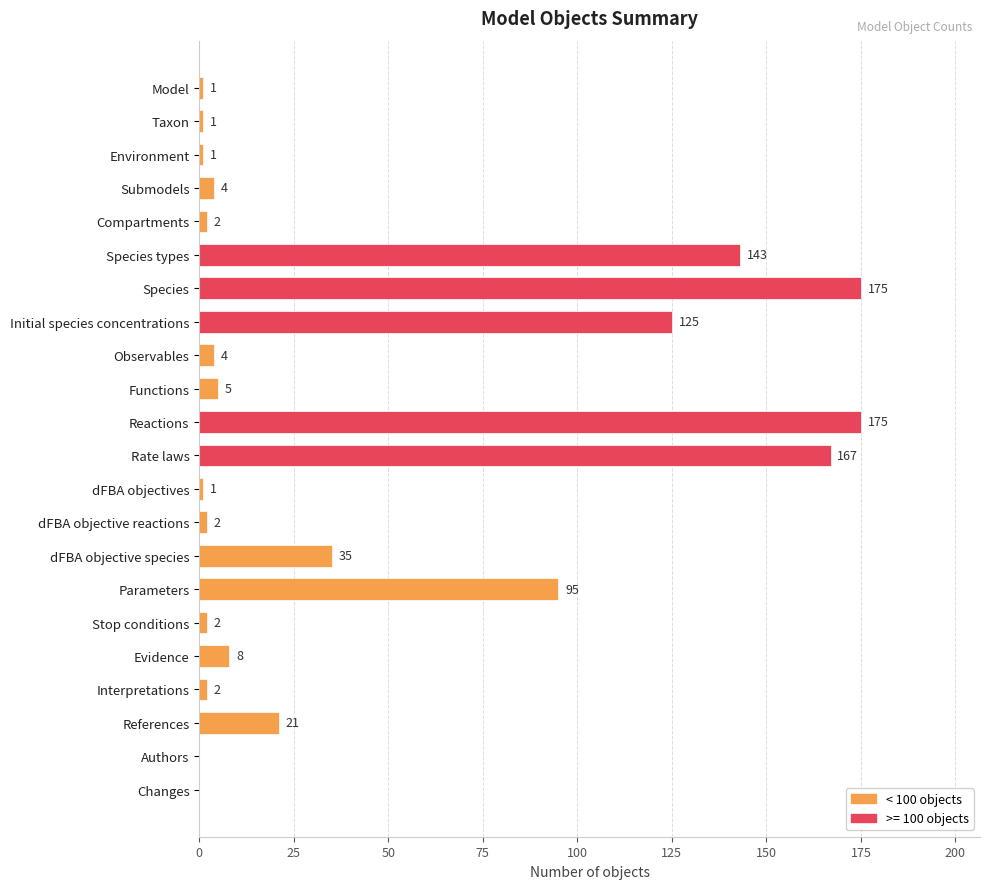

The chart shows a value of 2 at dFBA objective reactions. True or false?

True